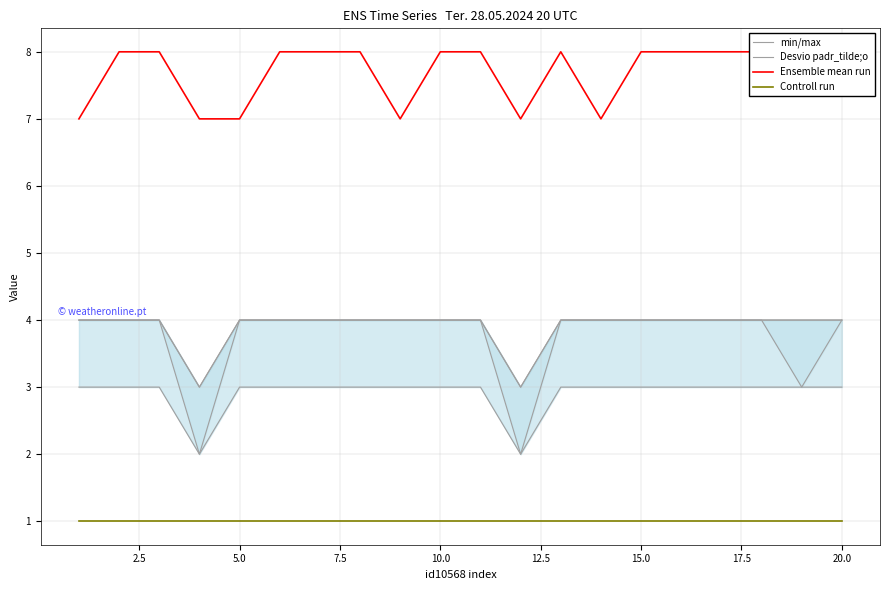

What is the sum of all Controll run values?

20